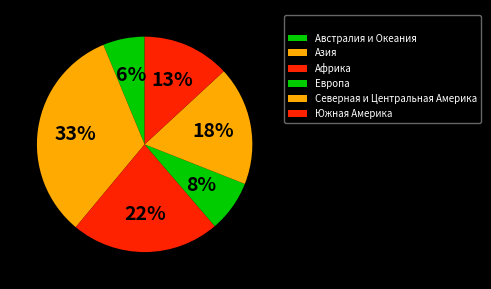

How many segments does this pie chart have?

6